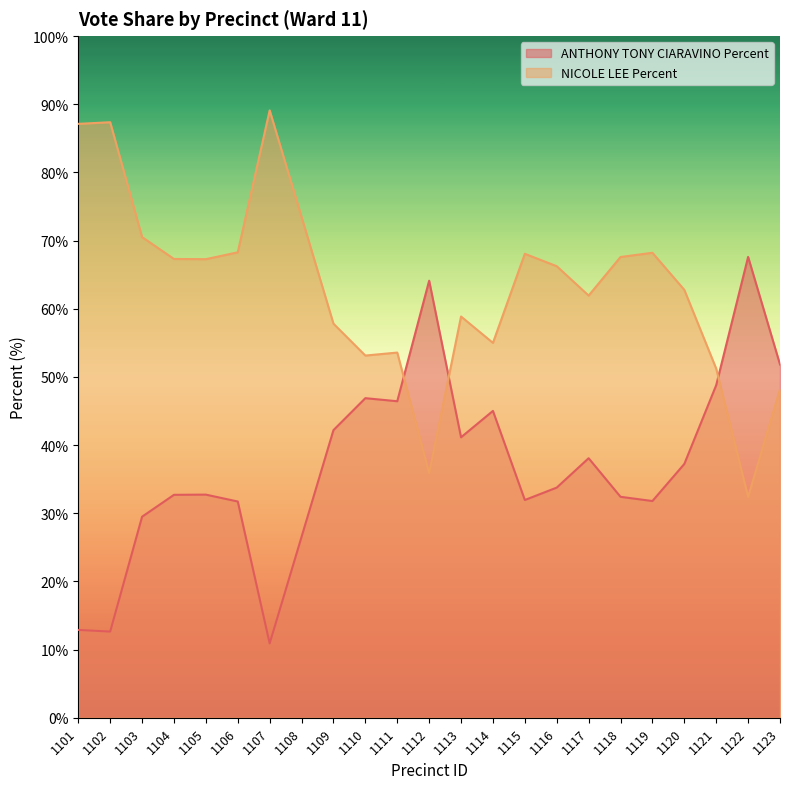

At which label does ANTHONY TONY CIARAVINO Percent first exceed 33?

1109